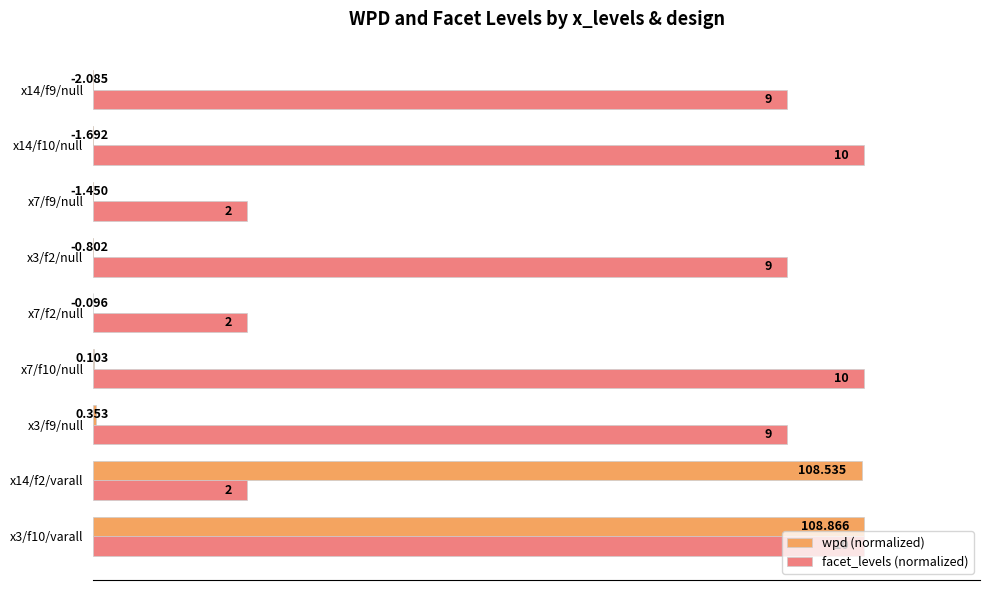

What are all the series names shown in the legend?

wpd (normalized), facet_levels (normalized)